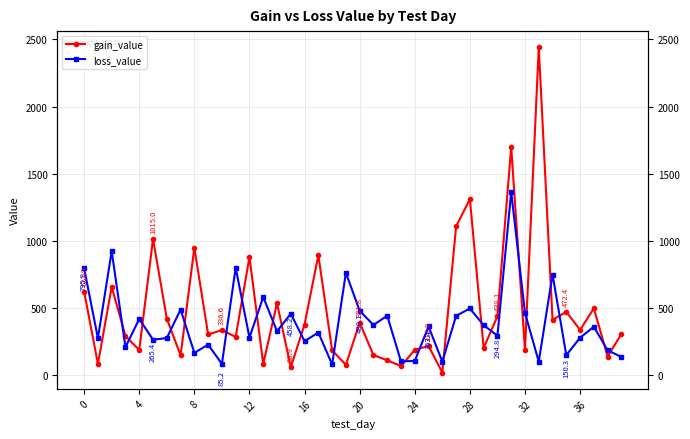

What is the spread (max minus min) of values at 22?

331.6